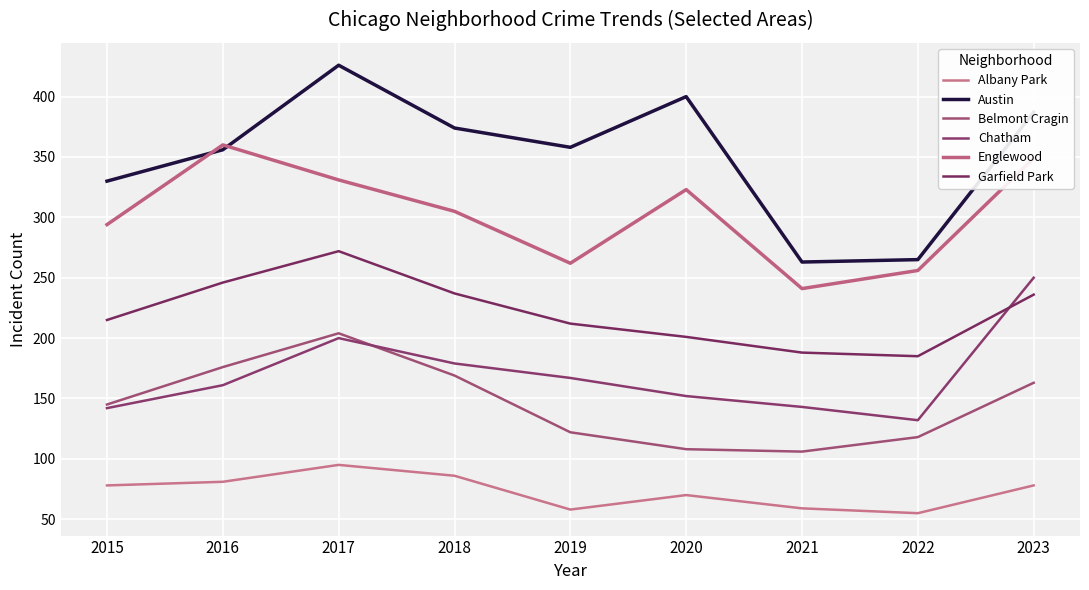

Where is the first local minimum for Albany Park?

2019